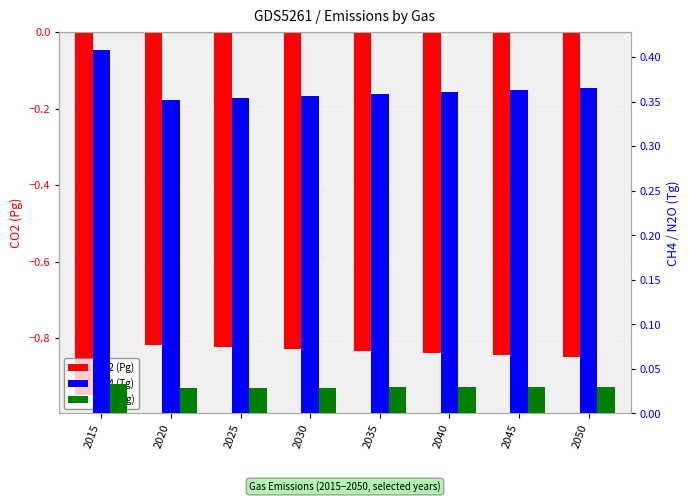

Which series has the widest spread of values?

CO2 (Pg)